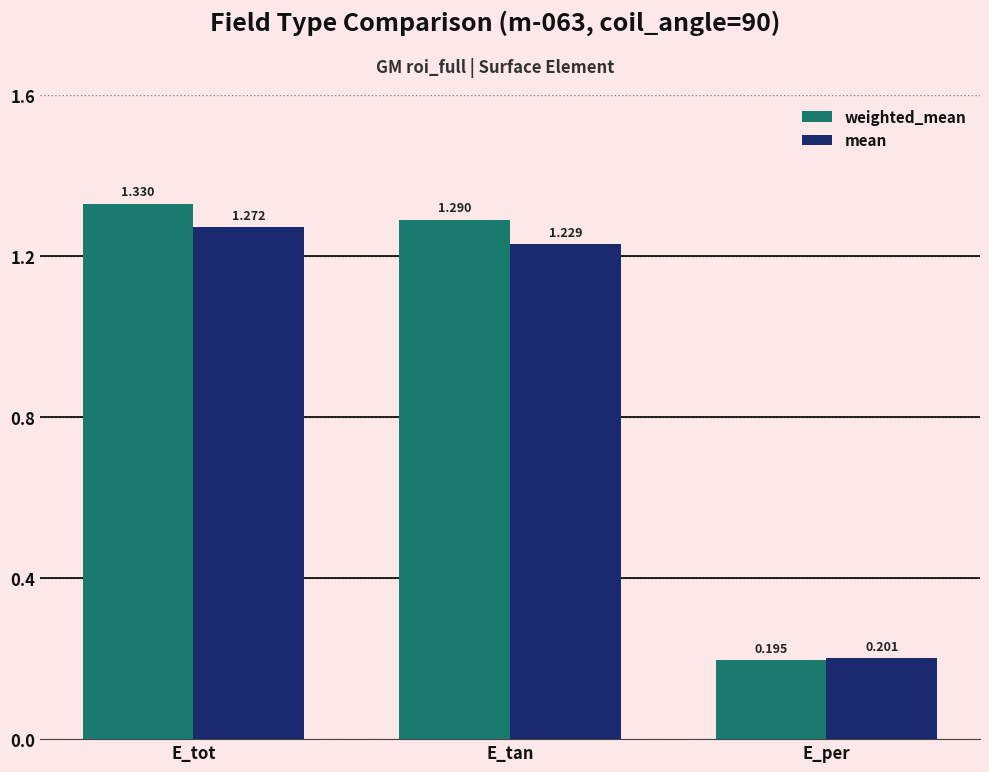

At which category is the sum across all series the highest?

E_tot